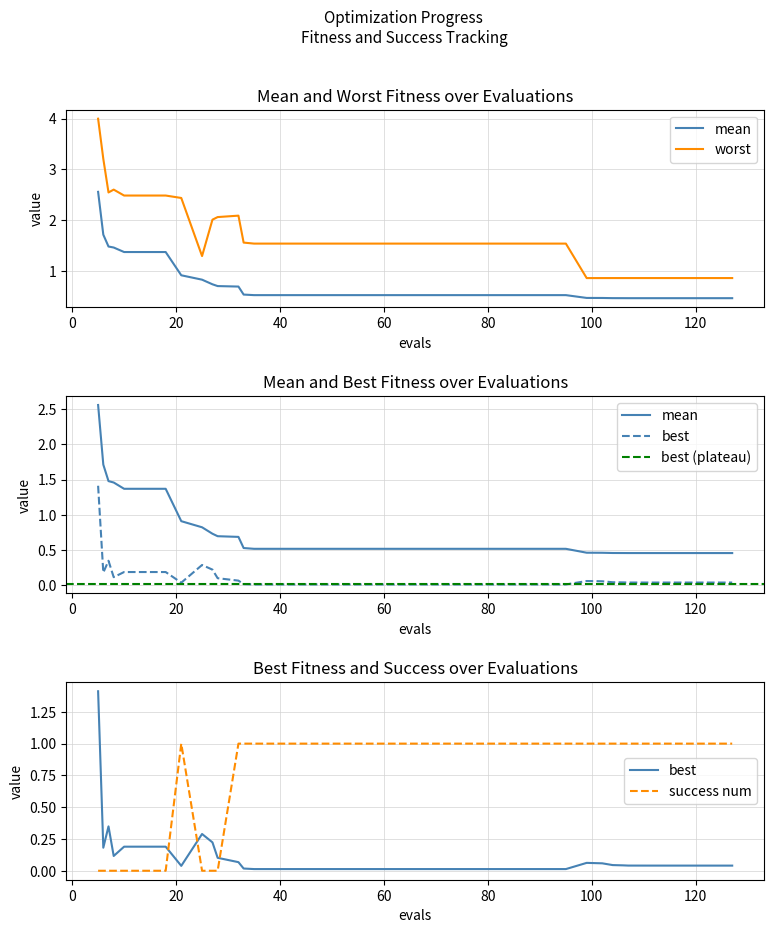

Rank the categories by best value from highest to lowest.

5, 7, 25, 27, 10, 14, 18, 6, 8, 28, 32, 99, 102, 104, 106, 107, 111, 114, 117, 119, 123, 127, 21, 33, 35, 39, 43, 47, 51, 55, 59, 63, 67, 71, 75, 79, 83, 87, 91, 95